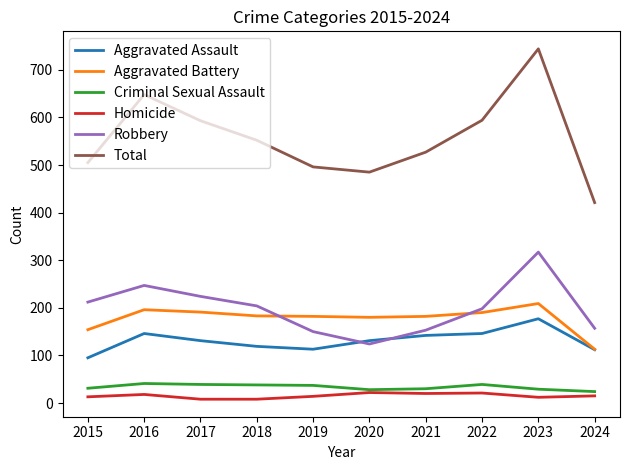

True or false: Homicide and Robbery cross at least once.

False